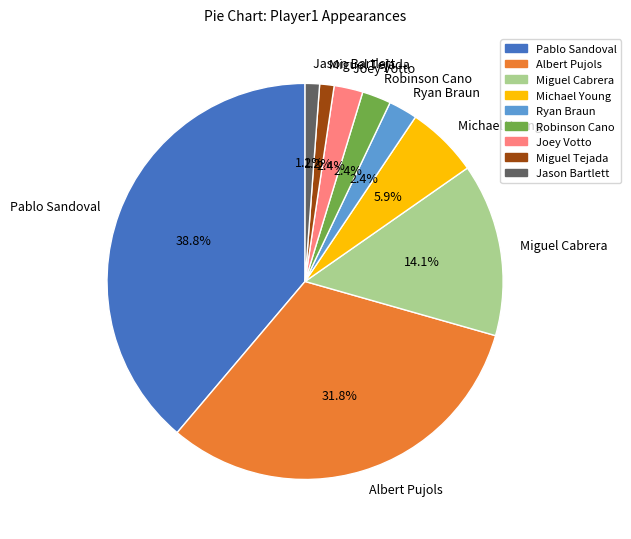

Is Robinson Cano the majority of the pie?

No